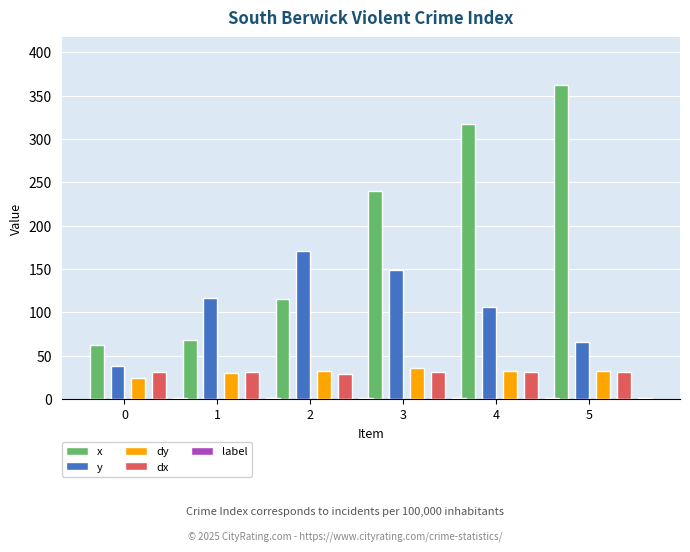

The value of y at 1 is 40.0. True or false?

False